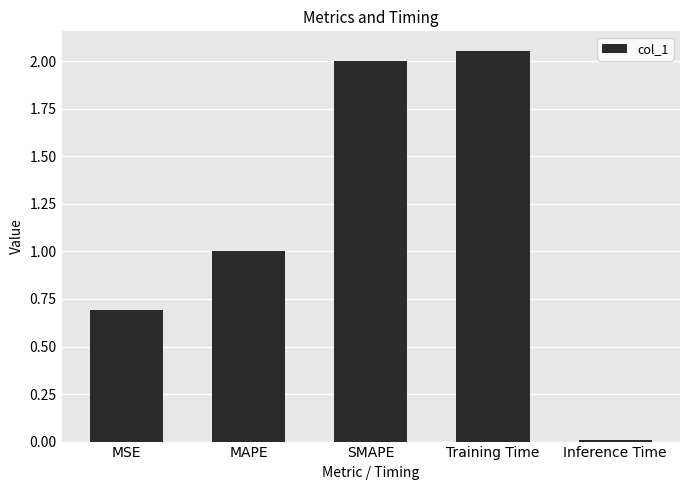

Rank the categories by value from lowest to highest.

Inference Time, MSE, MAPE, SMAPE, Training Time